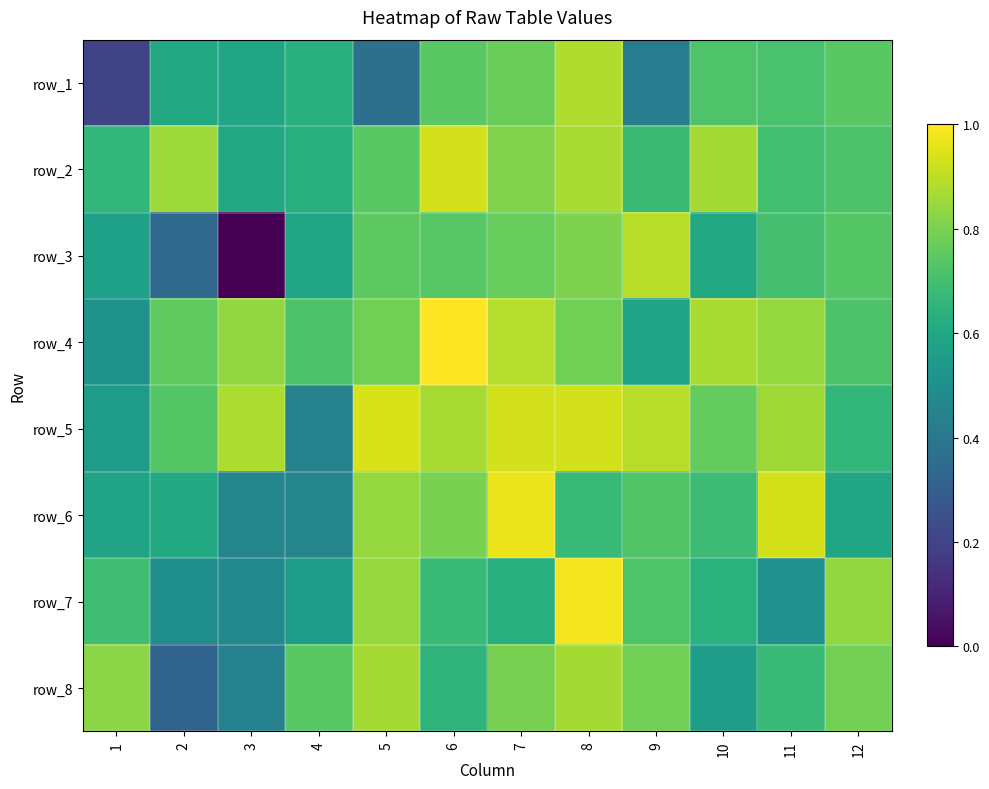

What is the difference between the highest and lowest values at 5?

0.6